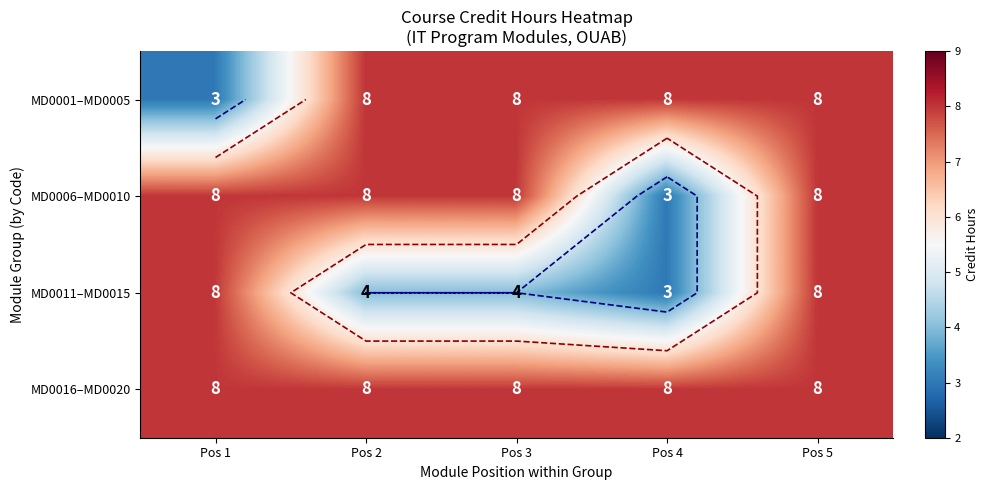

At how many categories does at least one series exceed 5?

5